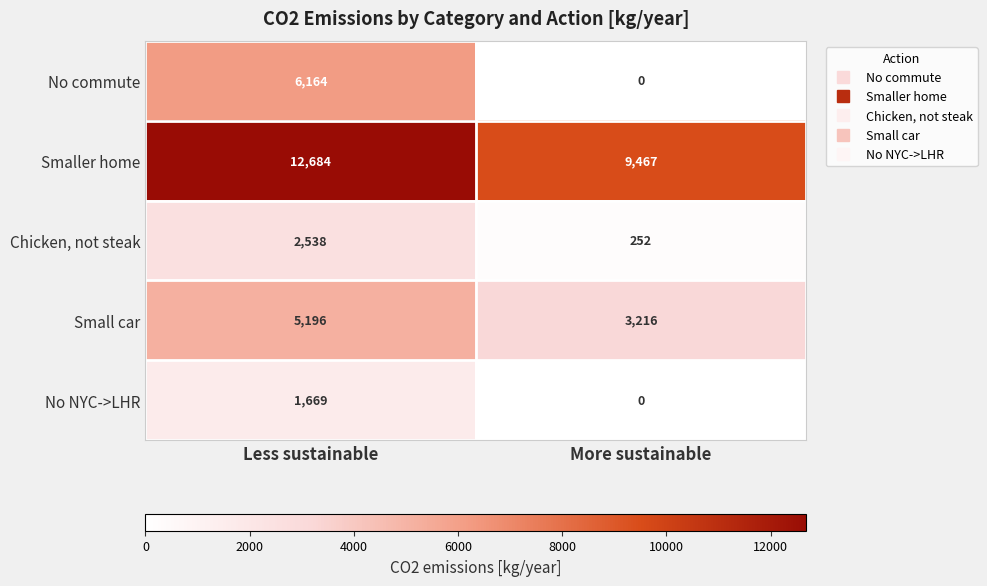

Read the No commute value at Less sustainable, to the nearest 100.

6200